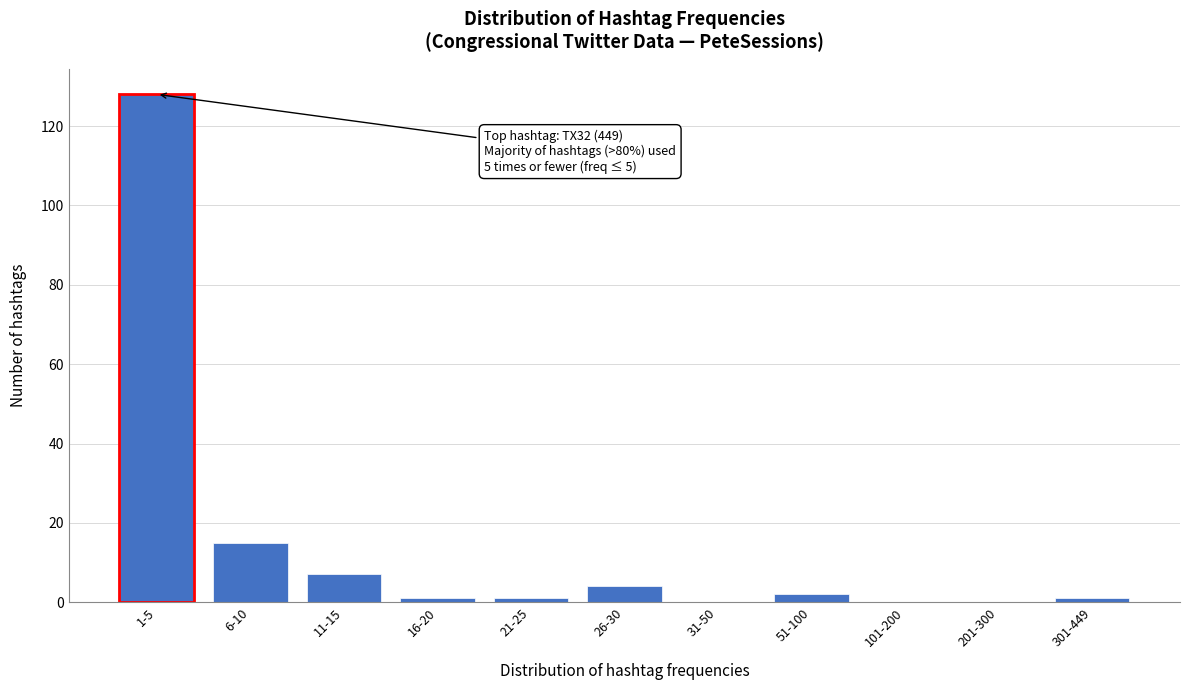

Reading left to right, extract all data points from this chart.

1-5=128	6-10=15	11-15=7	16-20=1	21-25=1	26-30=4	31-50=0	51-100=2	101-200=0	201-300=0	301-449=1